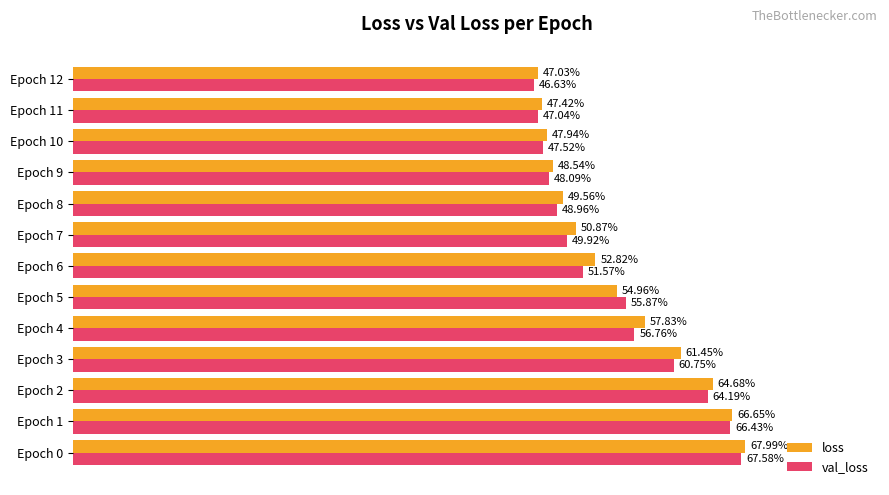

What are all the series names shown in the legend?

loss, val_loss